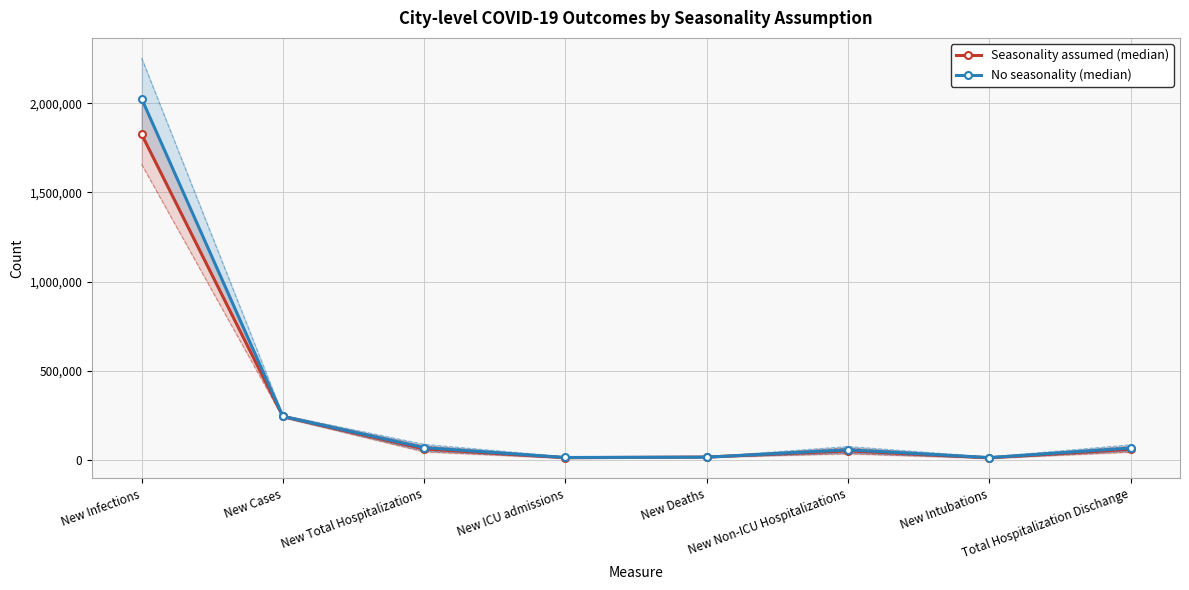

How many lines are shown in the chart?

2